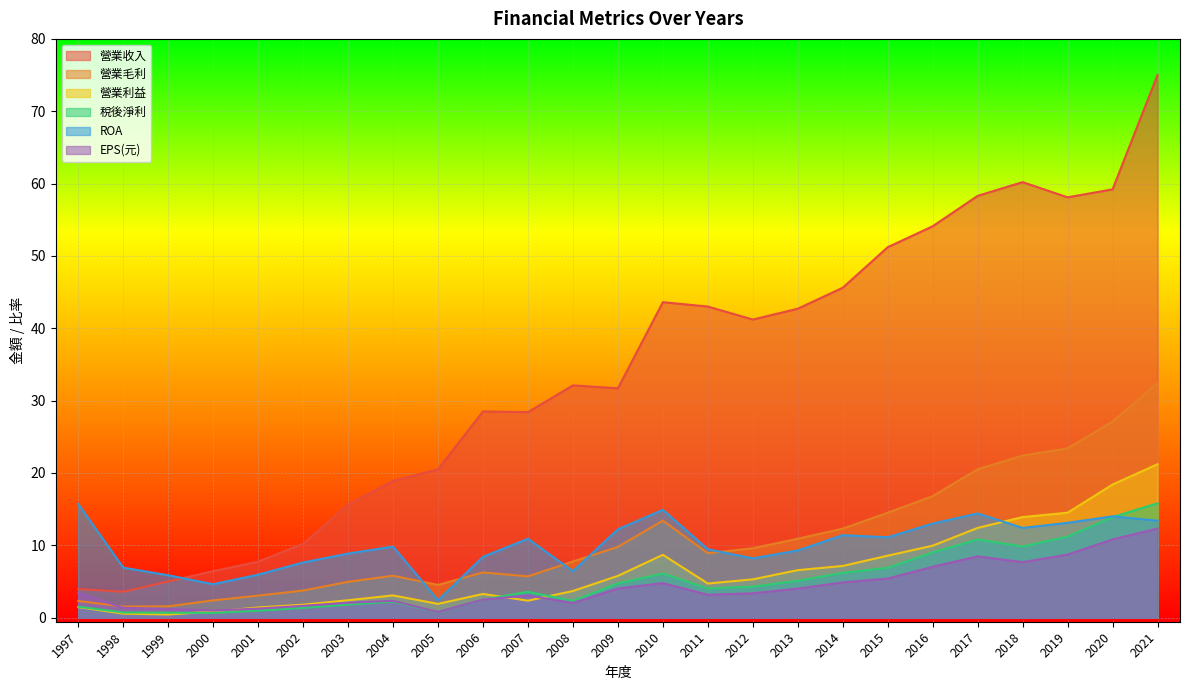

Rank the categories by ROA value from highest to lowest.

1997, 2010, 2017, 2020, 2021, 2019, 2016, 2018, 2009, 2014, 2015, 2007, 2004, 2011, 2013, 2003, 2006, 2012, 2002, 1998, 2008, 2001, 1999, 2000, 2005